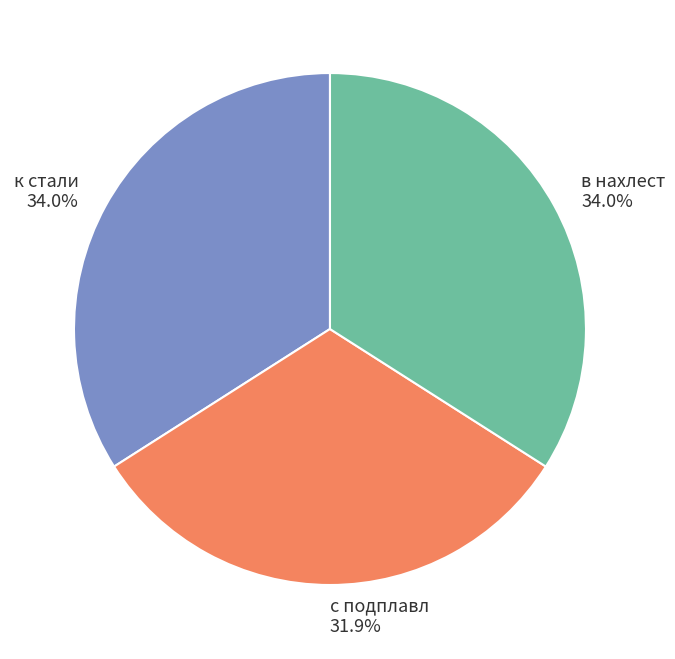

To the nearest percent, what is the average slice percentage?

33%